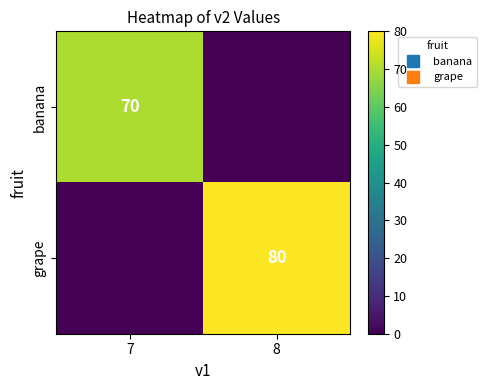

The value of banana at 7 is 70. True or false?

True